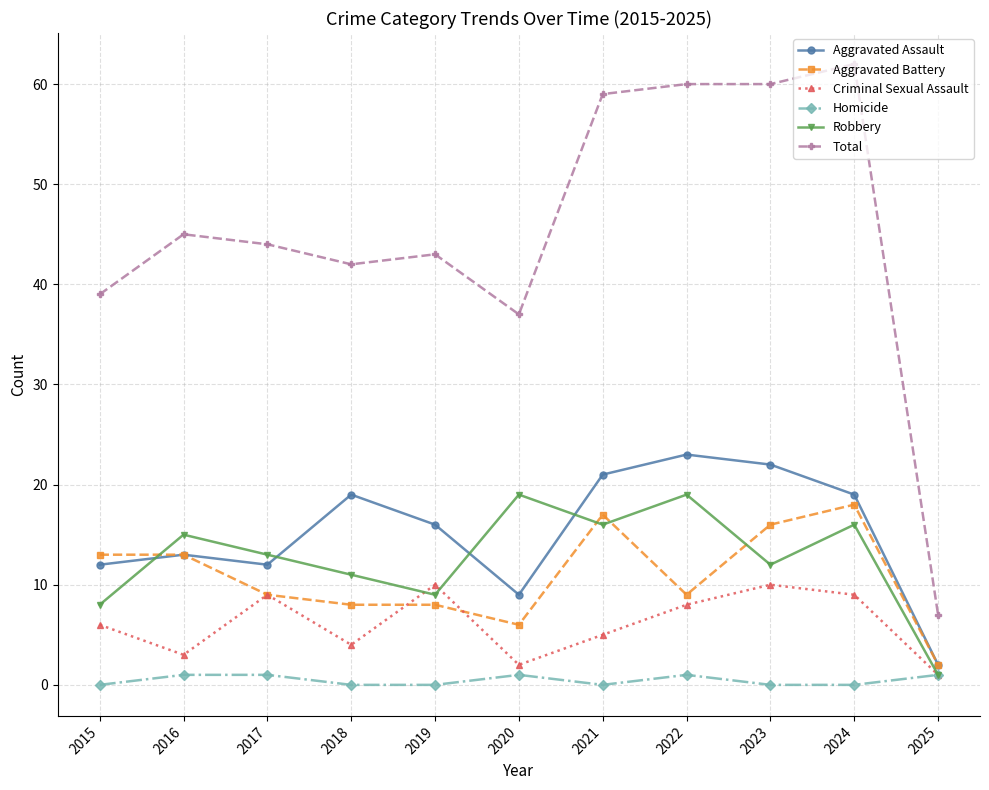

How many interior local peaks does the Criminal Sexual Assault series have?

3